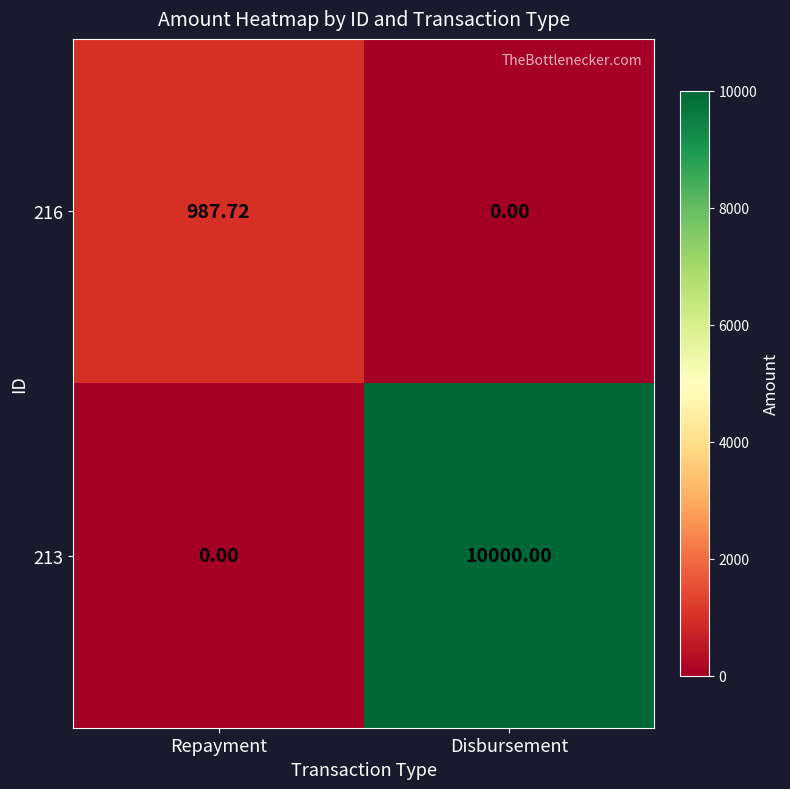

Which category has the highest value in the 213 series?

Disbursement